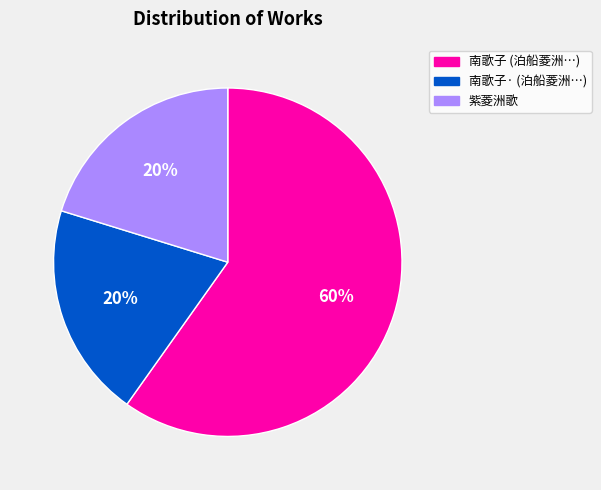

How many segments does this pie chart have?

3